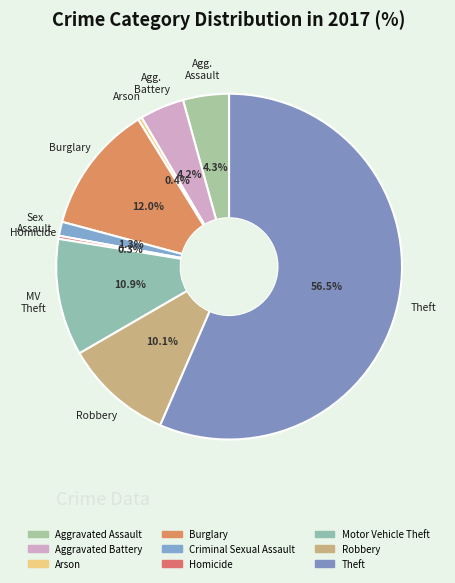

Is Theft the majority of the pie?

Yes